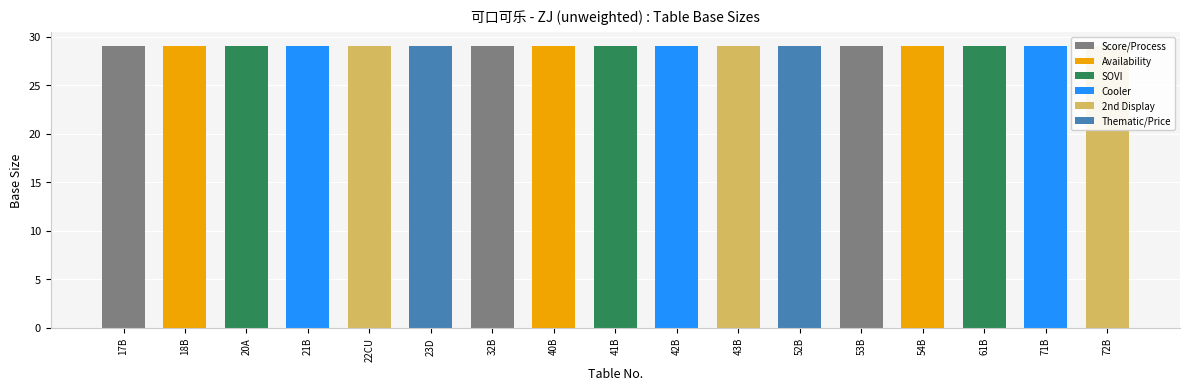

Does the chart contain any negative values?

No